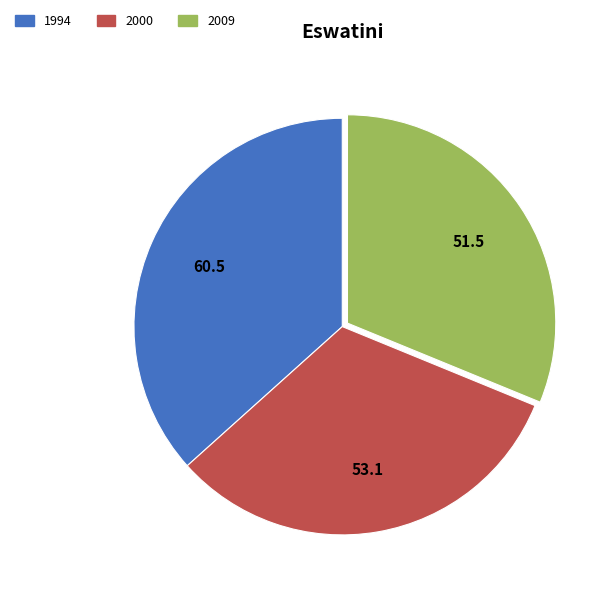

Is there a majority slice in this chart?

No